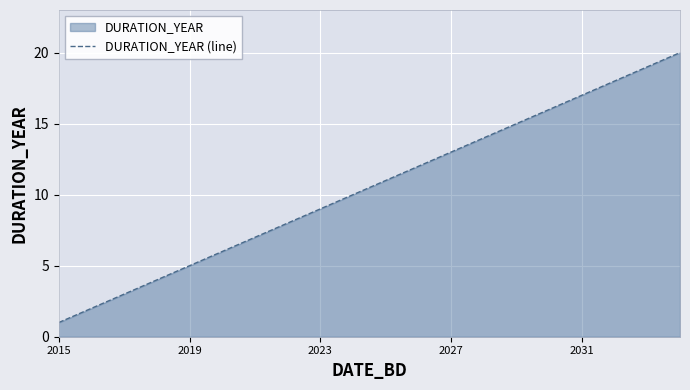

Which category has the lowest value across all series?

2015